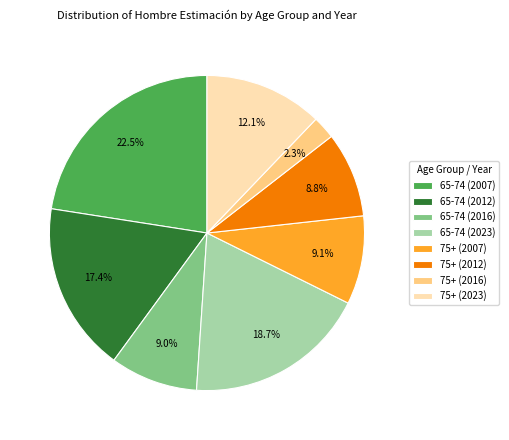

Is it true that 75+ (2016) is 8% of the pie?

False